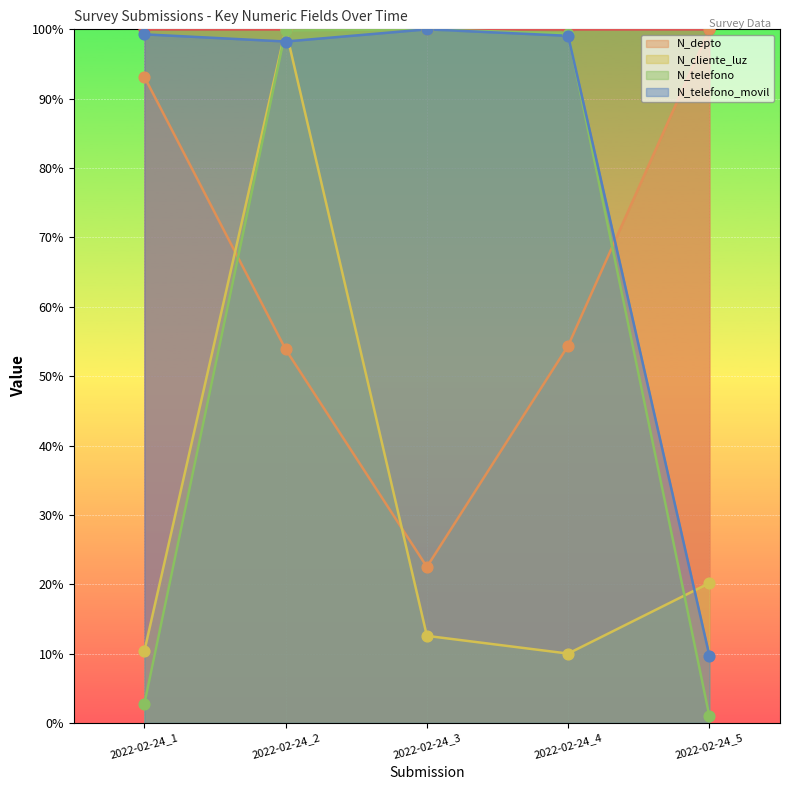

Is the value of N_depto at 2022-02-24_4 greater than the value of N_telefono at 2022-02-24_4?

No